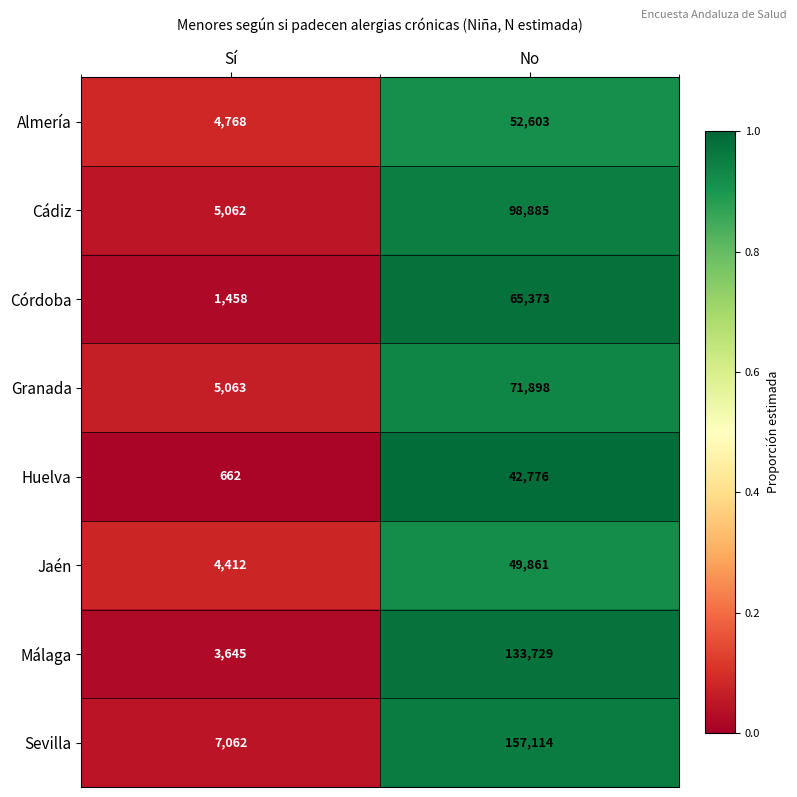

Between Sí and No, which series saw the biggest shift?

Sevilla